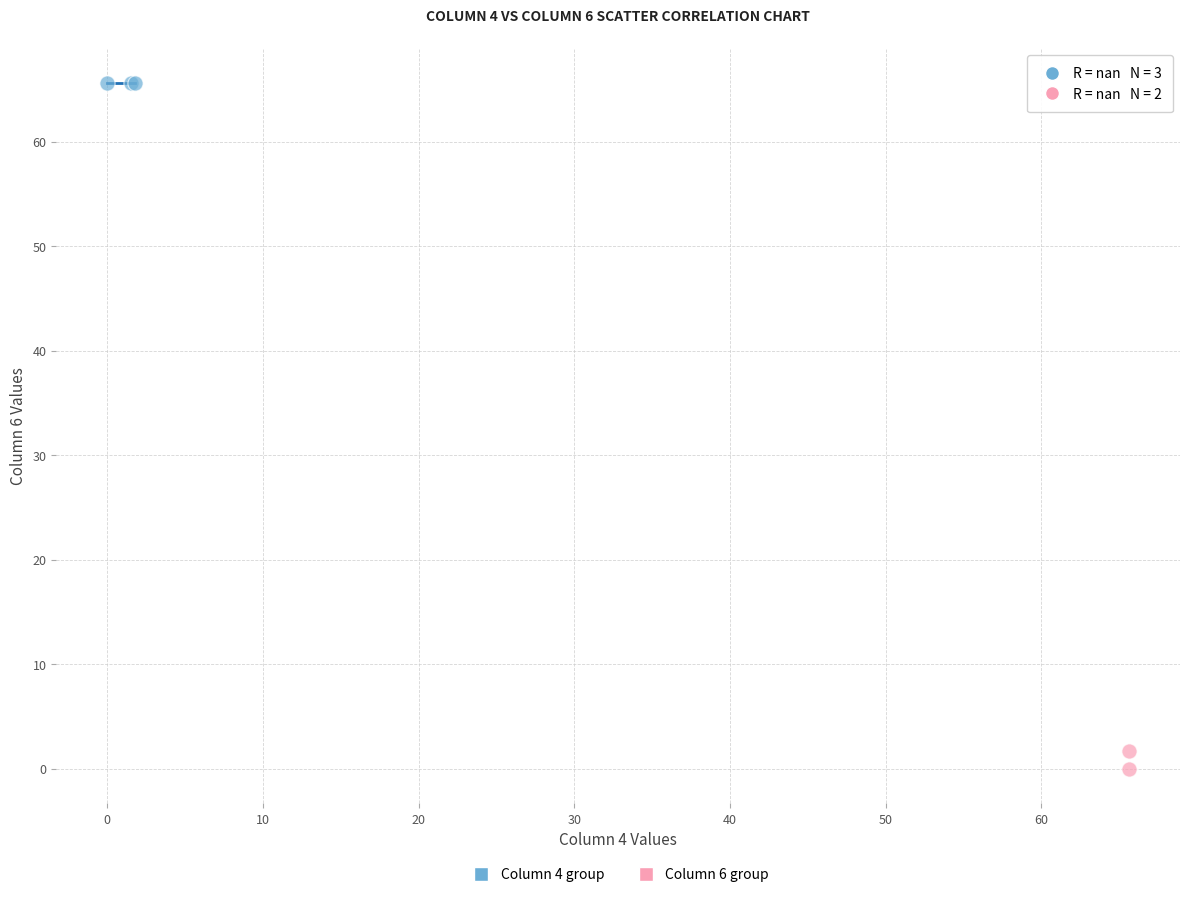

Which series contains the lowest Y value?

Column 6 group